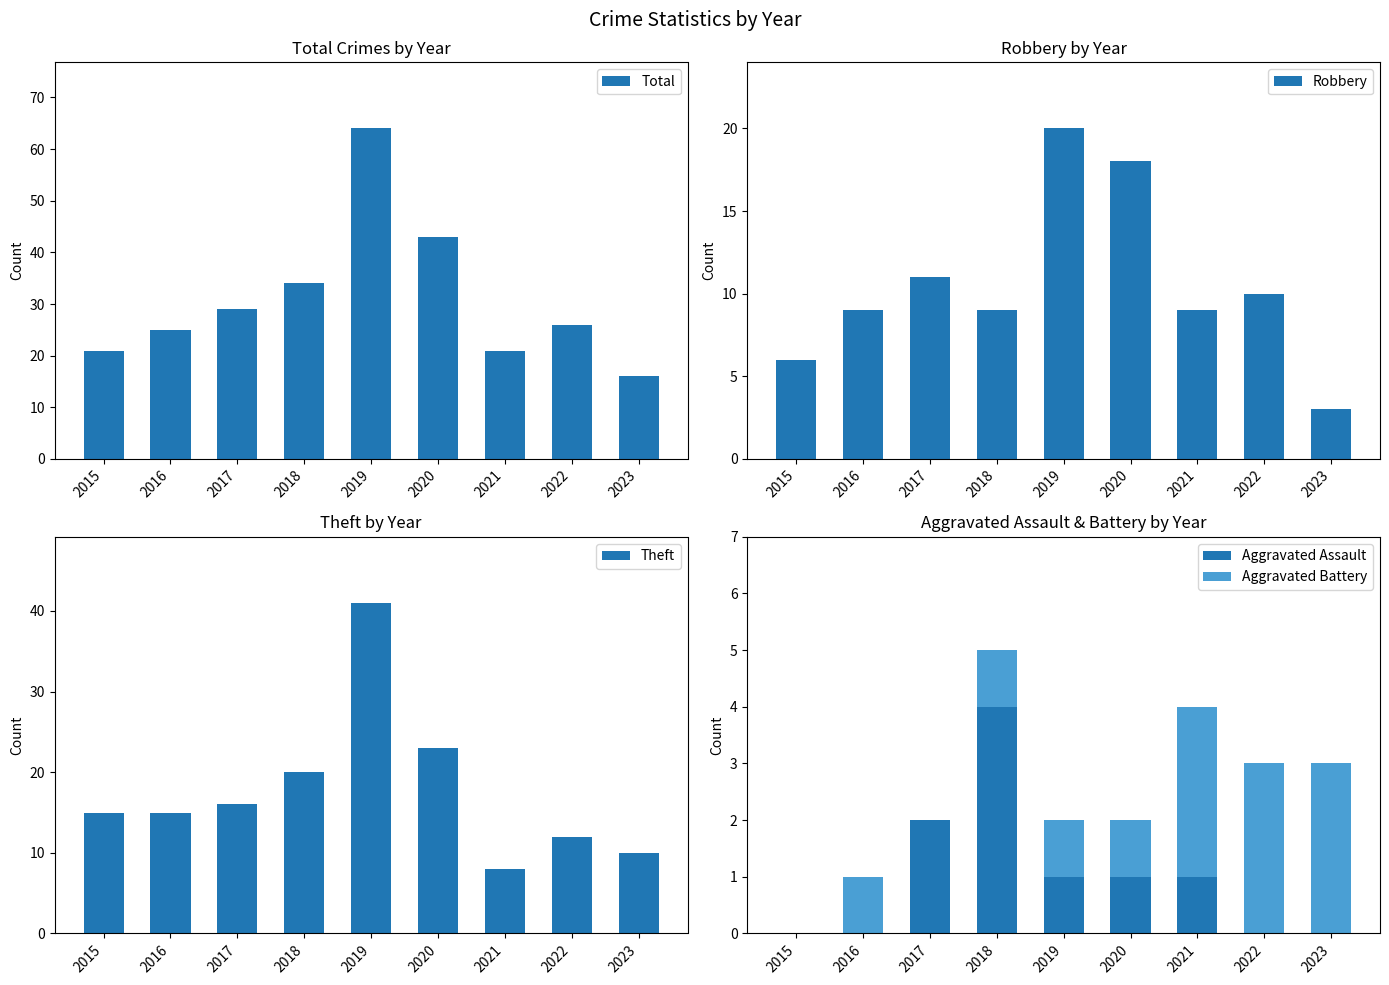

What is the average value of the Aggravated Assault series?

1